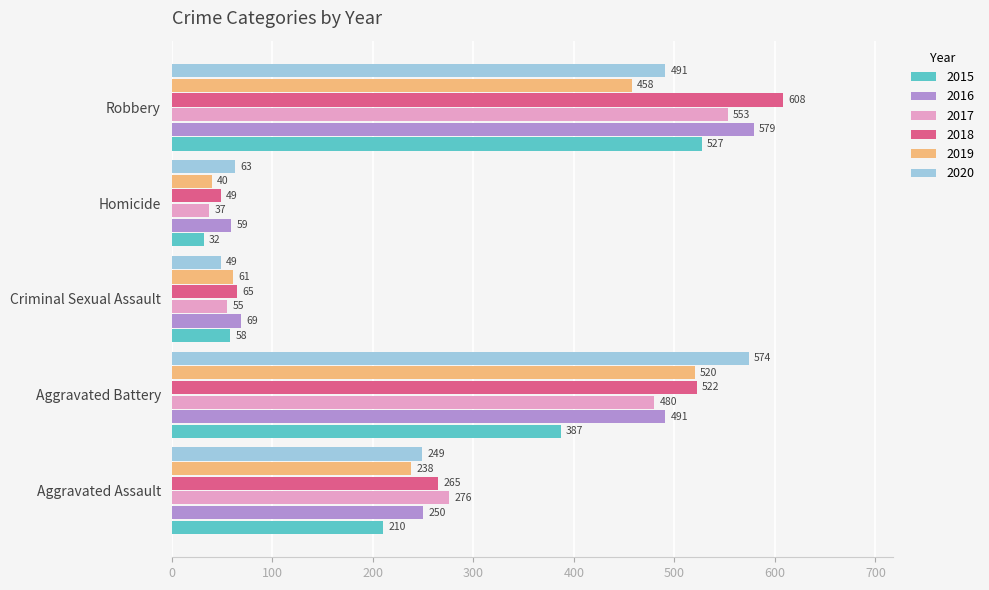

Which label corresponds to the largest value in the chart?

Robbery